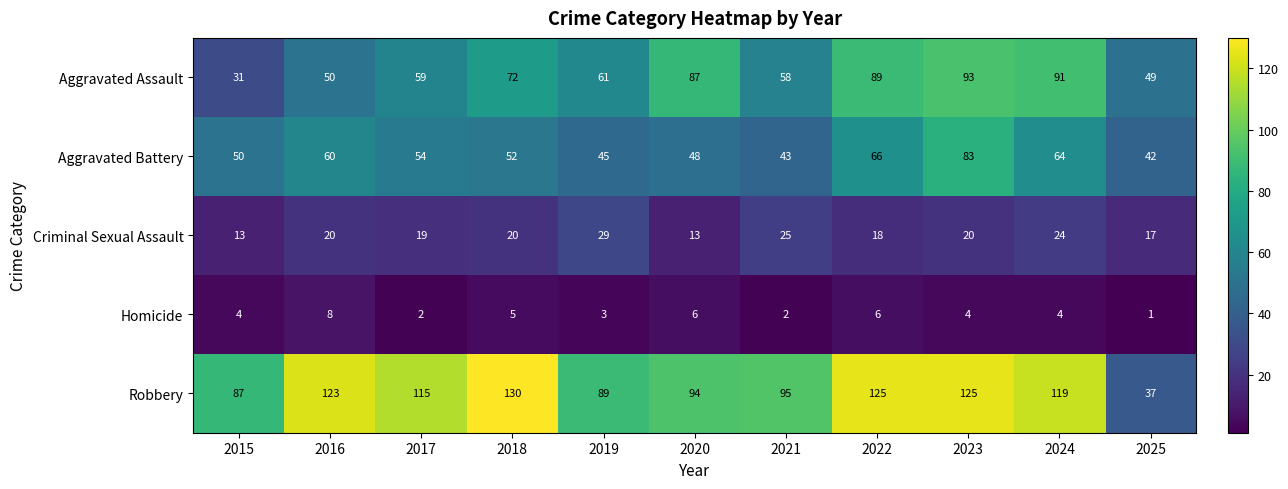

At which category is the sum across all series the highest?

2023